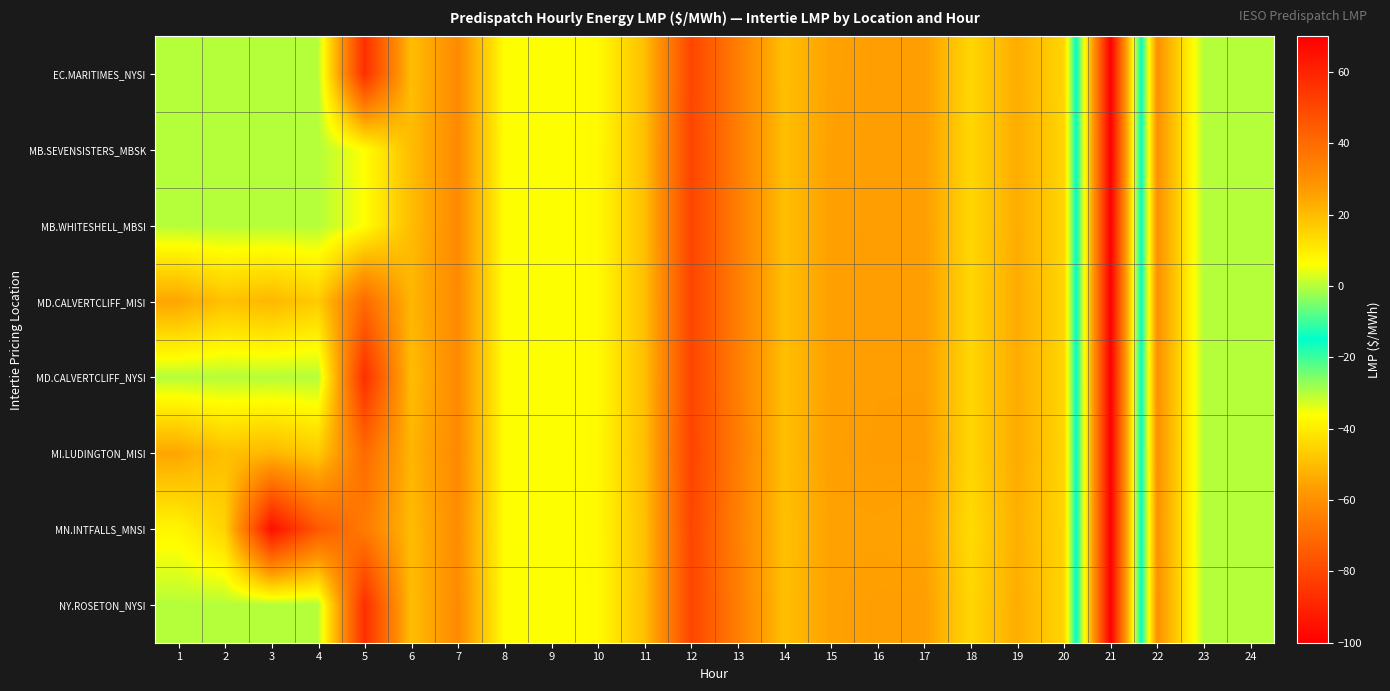

At how many categories does at least one series exceed 36?

4